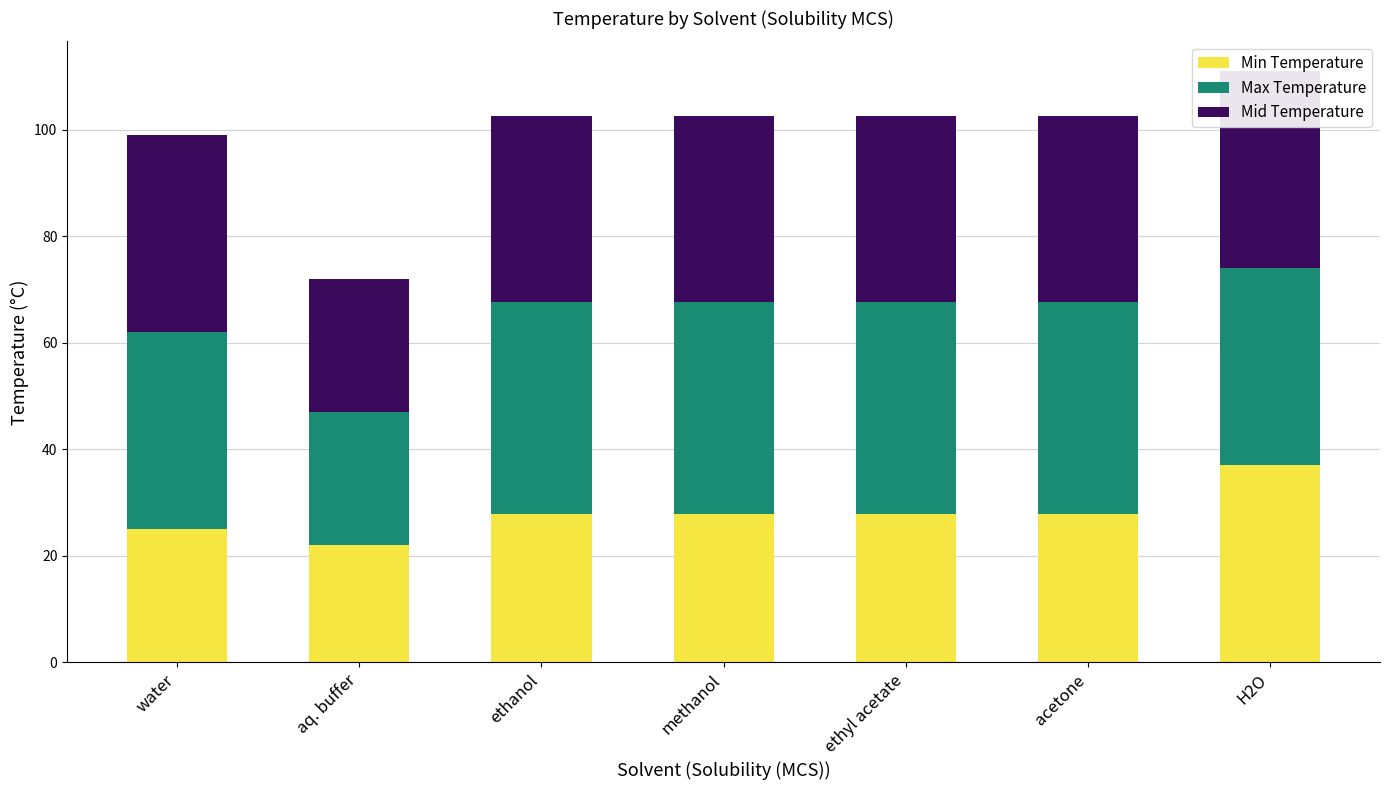

Reading right to left, extract all data points from this chart.

Min Temperature: H2O=37.0	acetone=27.8	ethyl acetate=27.8	methanol=27.8	ethanol=27.8	aq. buffer=22.0	water=25.0
Max Temperature: H2O=37.0	acetone=39.8	ethyl acetate=39.8	methanol=39.8	ethanol=39.8	aq. buffer=25.0	water=37.0
Mid Temperature: H2O=37.0	acetone=34.8	ethyl acetate=34.8	methanol=34.8	ethanol=34.8	aq. buffer=25.0	water=37.0